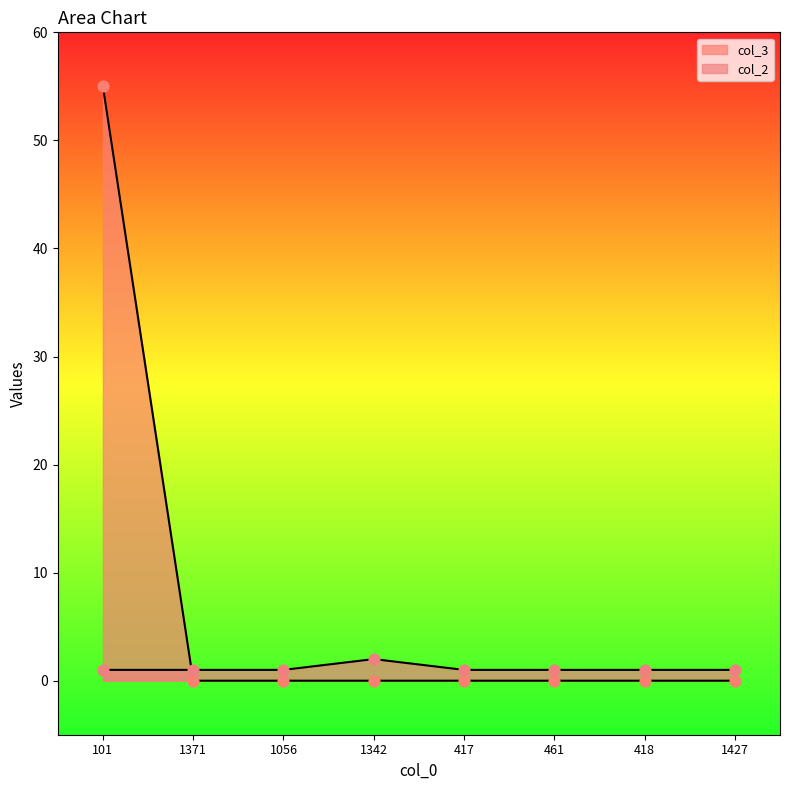

At which category is the sum across all series the highest?

101